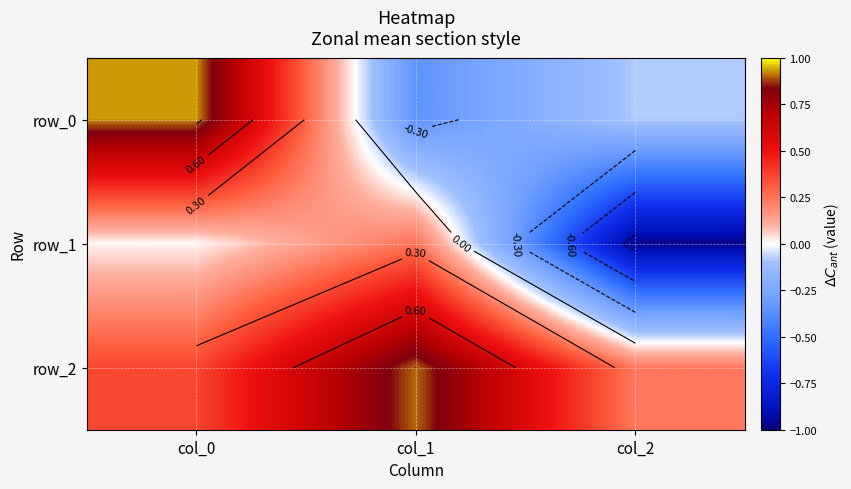

What is the minimum value for row_1?

-1.0